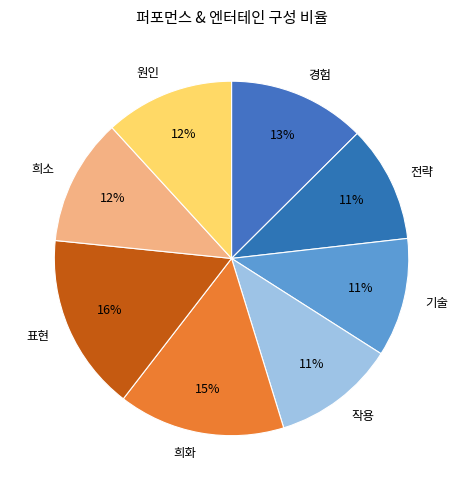

What is the largest slice in the pie chart?

표현